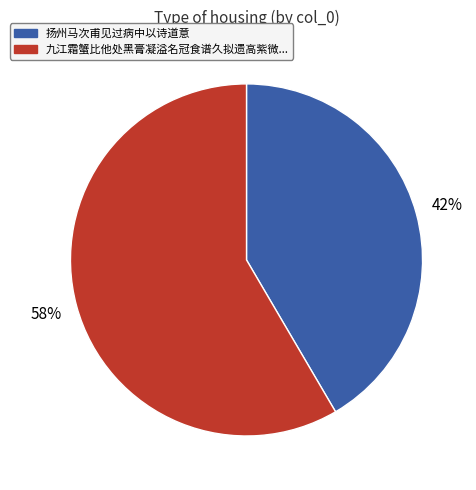

Is there a majority slice in this chart?

Yes